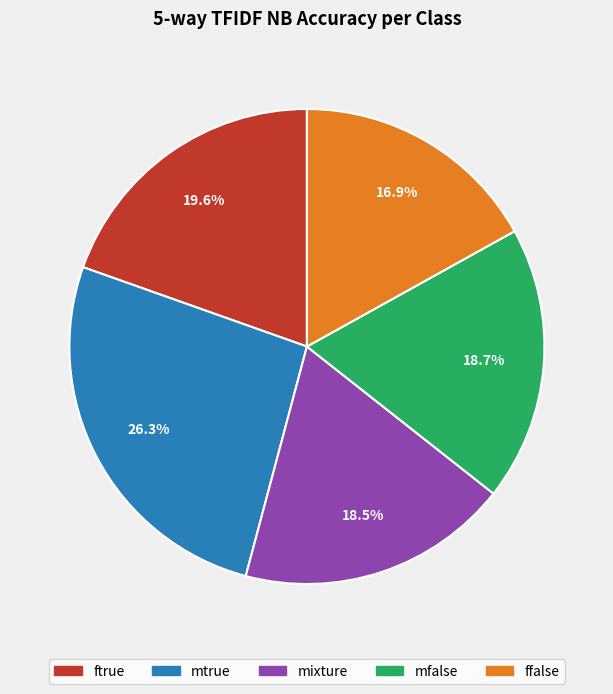

To the nearest percent, what portion does mtrue represent?

26%